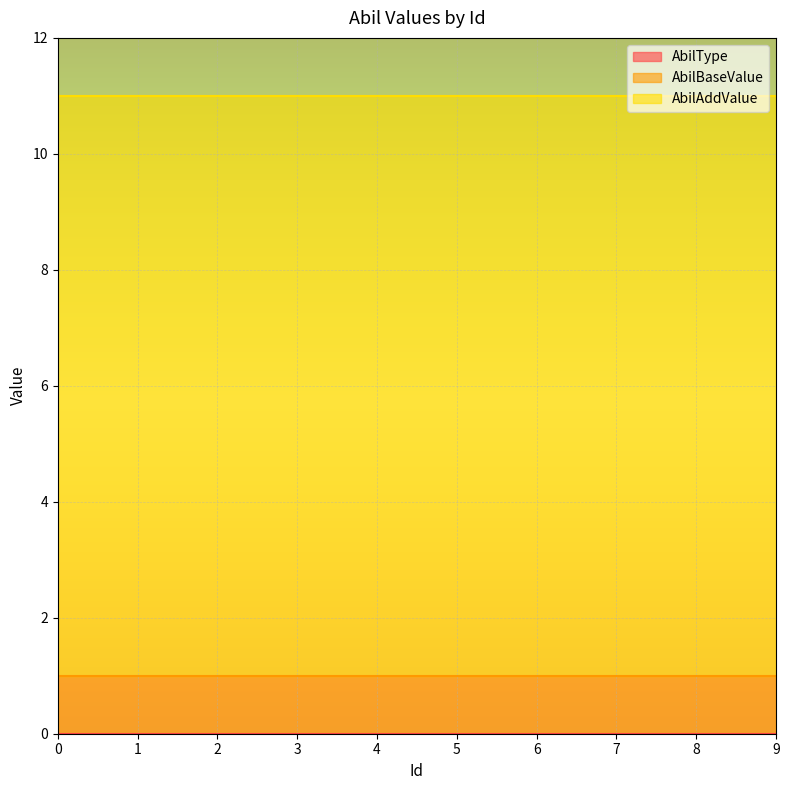

True or false: AbilType has a value of 0 at 9.

True